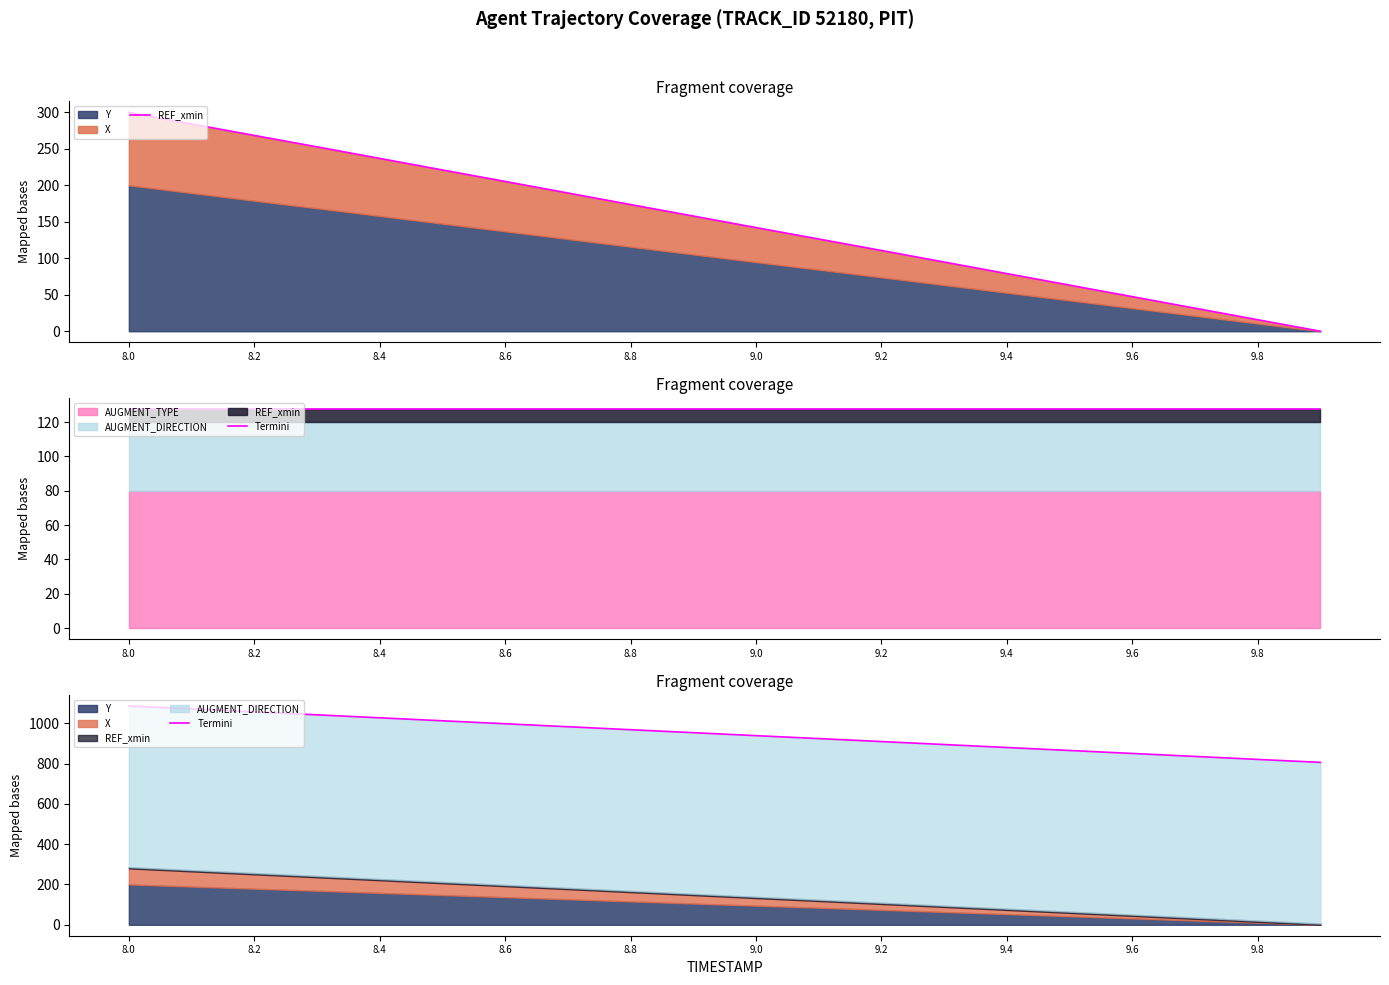

At which category does the chart reach its peak across all series?

8.0